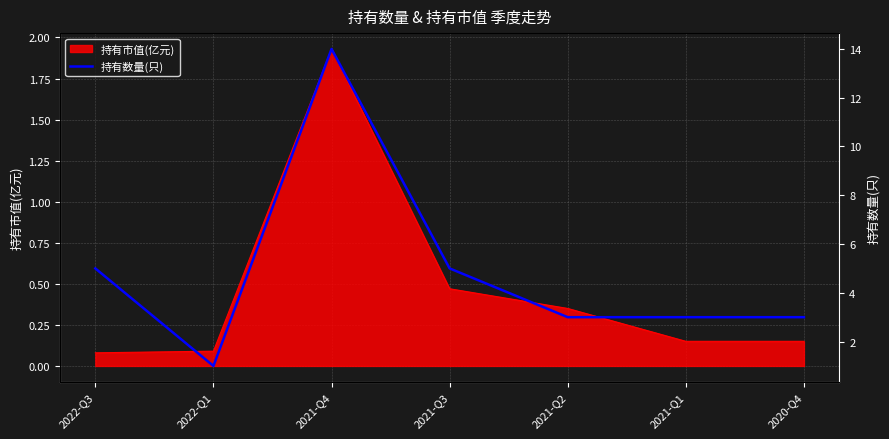

What is the minimum value shown in the chart?

1